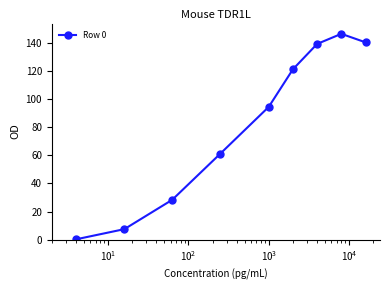

What is the greatest value displayed?

146.5